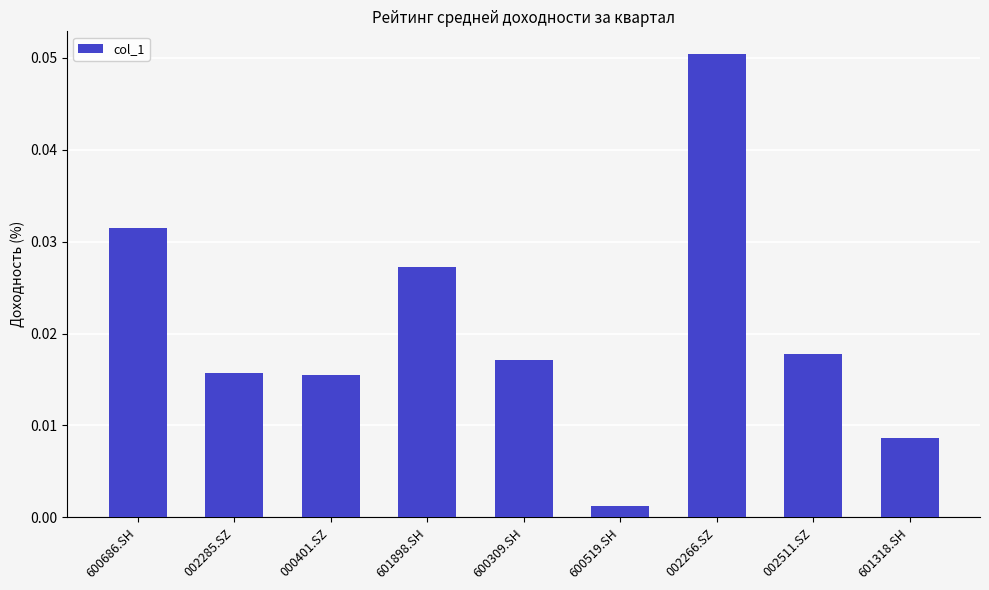

At which category does the chart reach its minimum across all series?

600519.SH